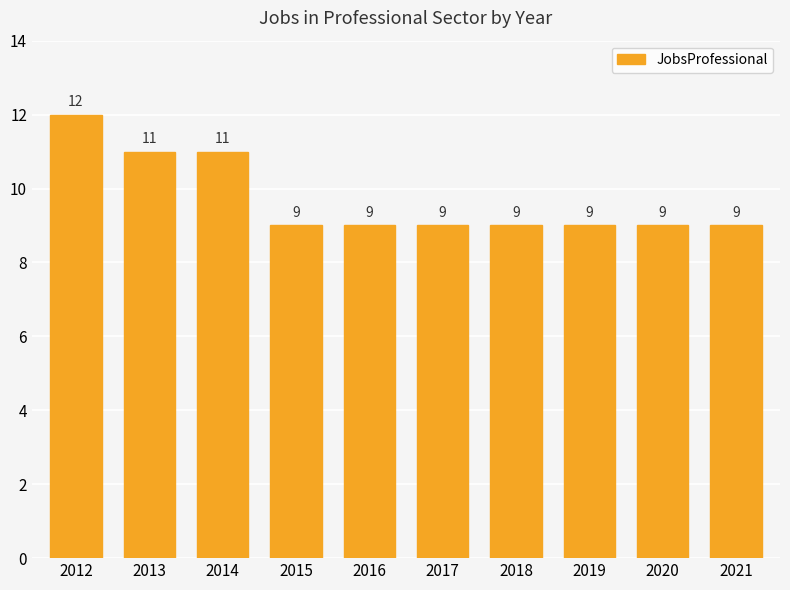

Between 2020 and 2014, which is larger?

2014